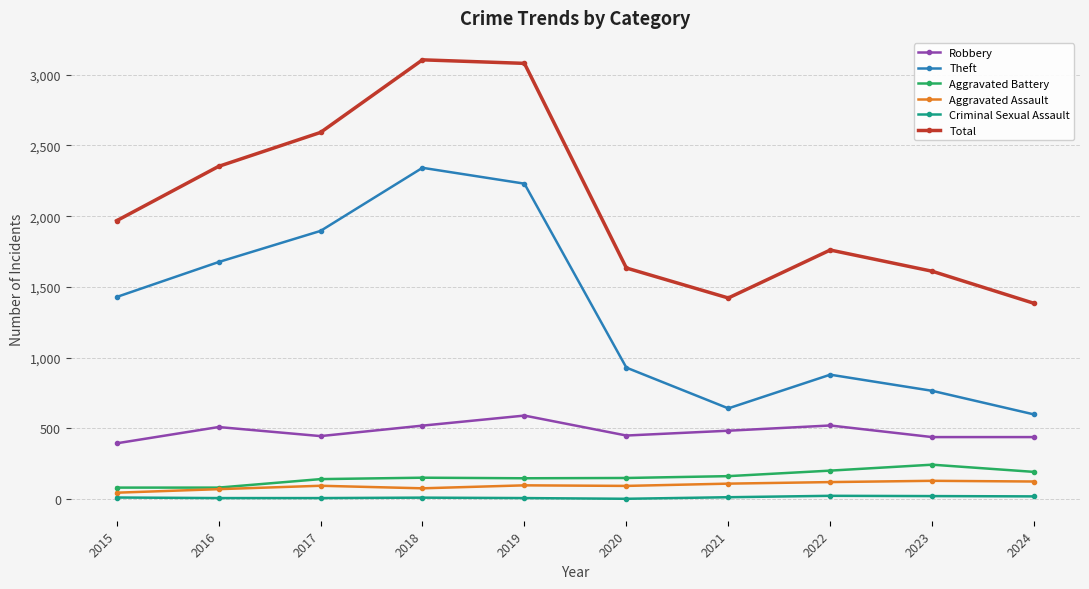

Between 2018 and 2022, which series saw the biggest shift?

Theft